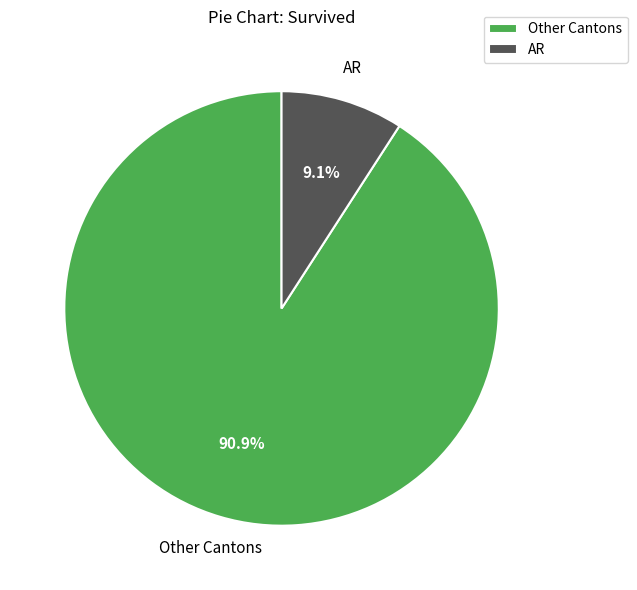

Which has a higher value, Other Cantons or AR?

Other Cantons